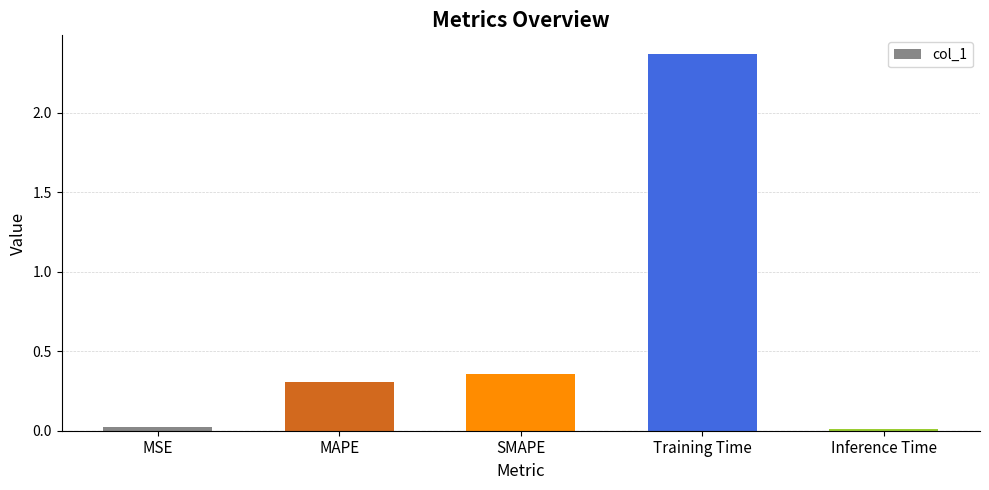

What value does the data have at MAPE?

0.3